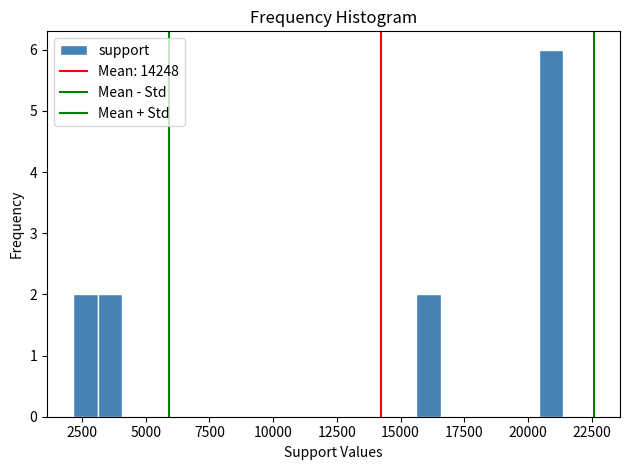

Read against the x-axis, roughly where is the centre of the tallest bar?

21000